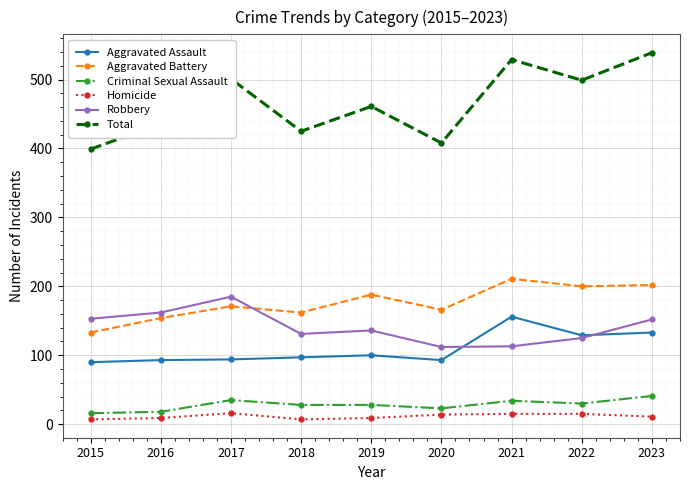

At which category does the chart reach its peak across all series?

2023